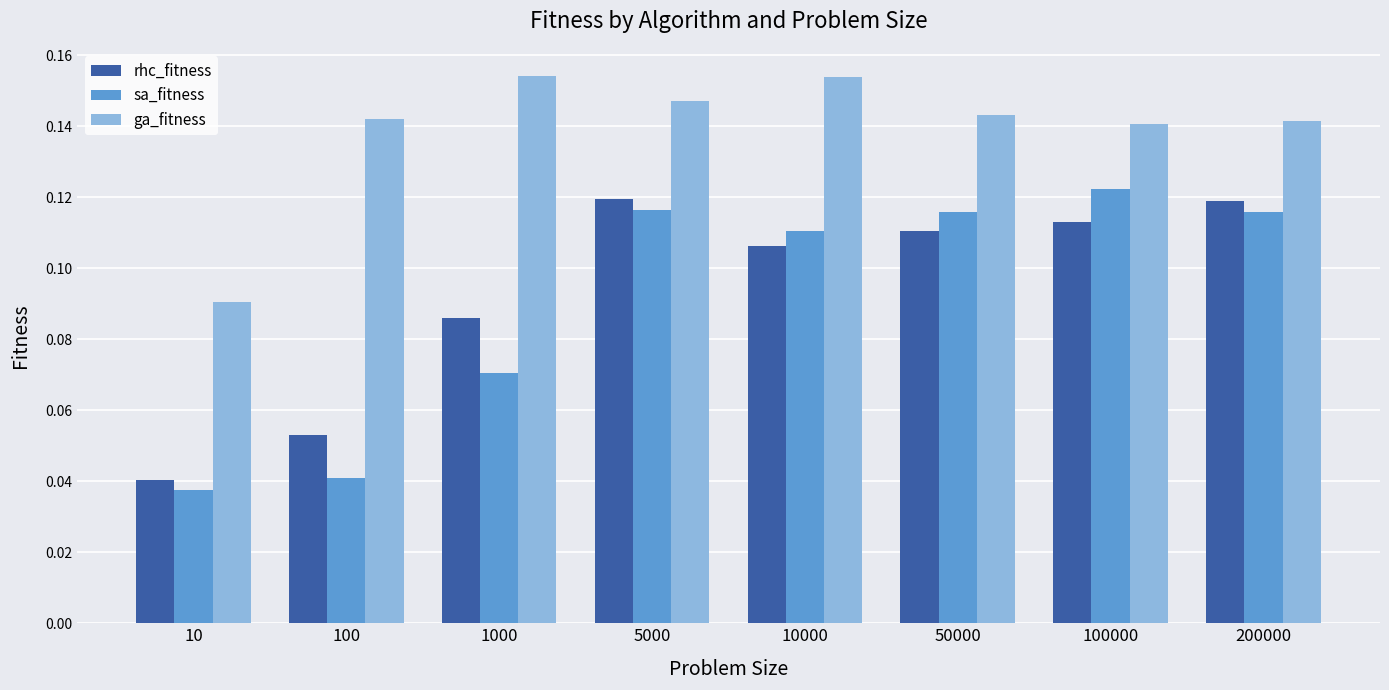

Count the ga_fitness values in the range 0 to 1.

8